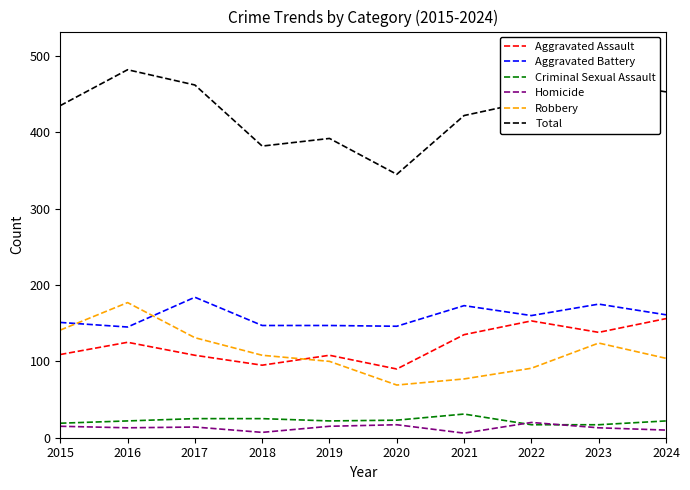

At how many categories does at least one series exceed 257?

10